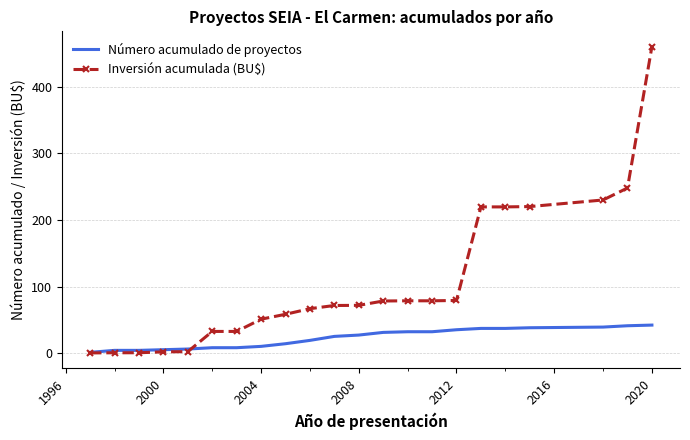

What is the maximum value shown in the chart?

460.6